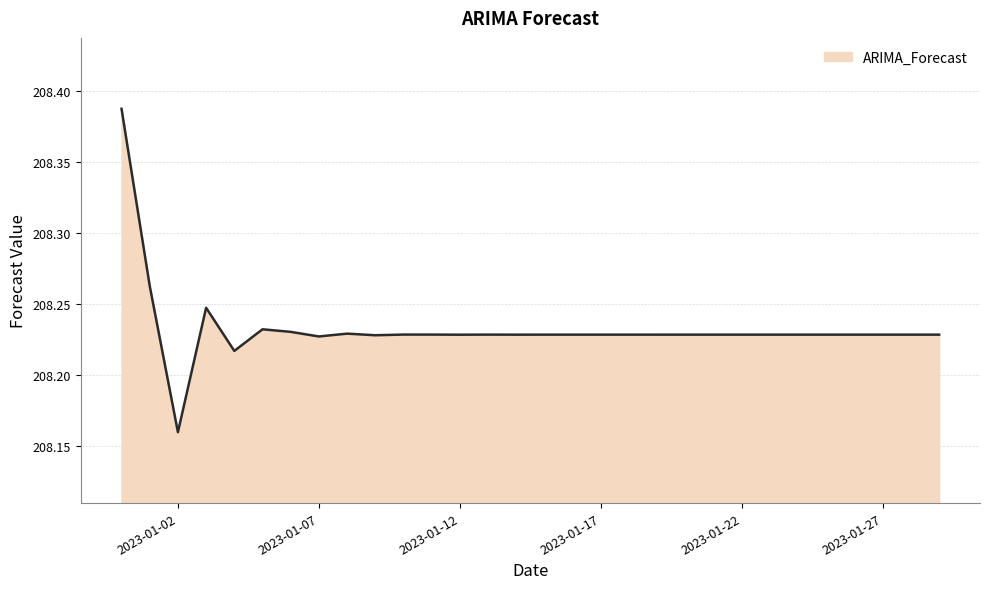

How many lines are shown in the chart?

1